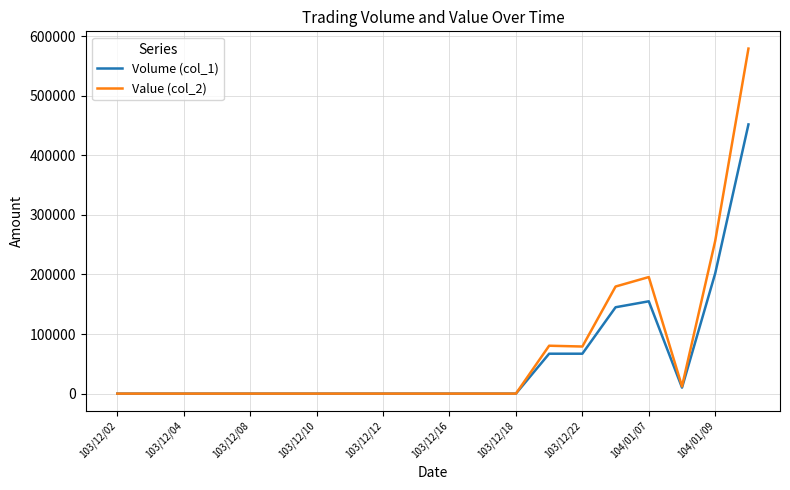

At how many categories does at least one series exceed 527200?

1